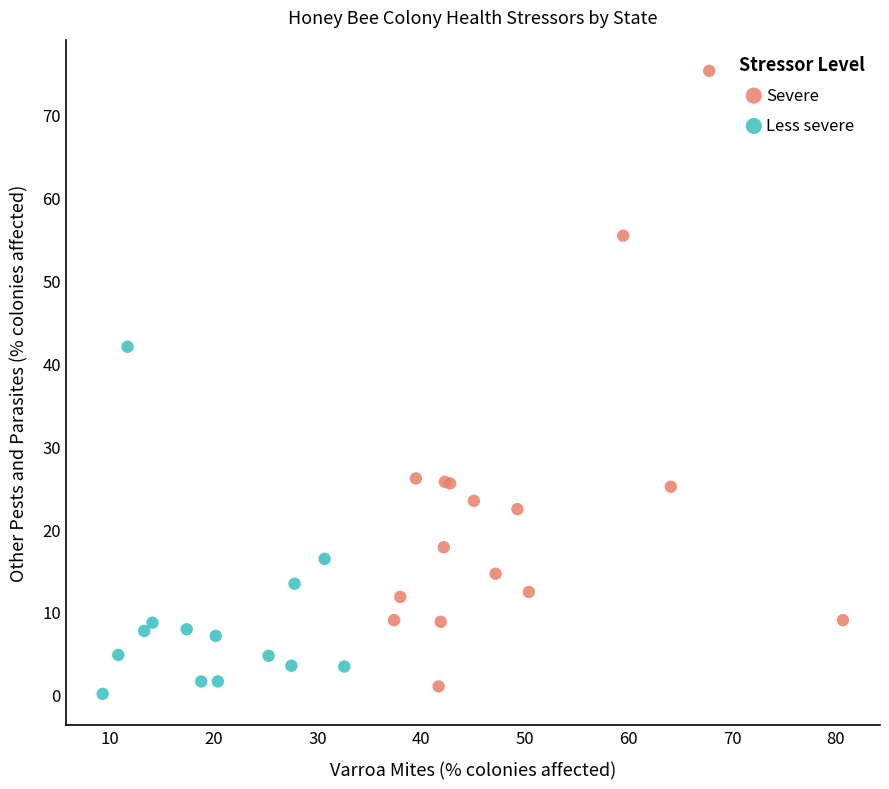

Which series contains the highest Y value?

Severe